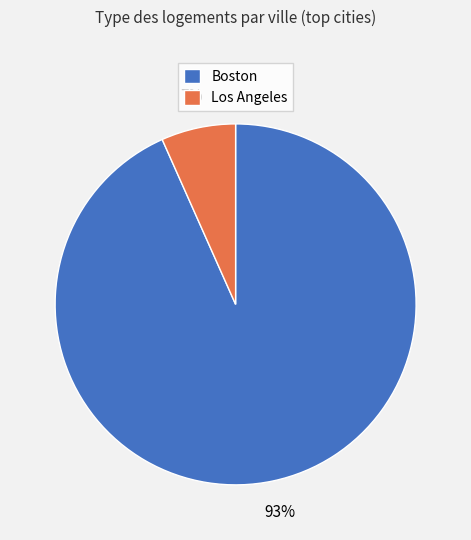

To the nearest percent, what is the average slice percentage?

50%